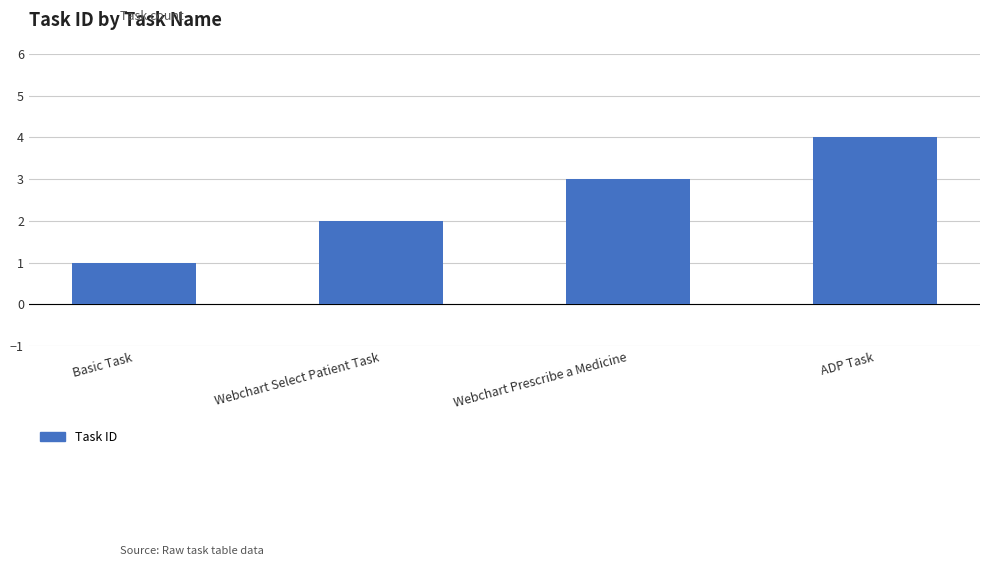

What is the difference between the values at Basic Task and Webchart Select Patient Task?

1